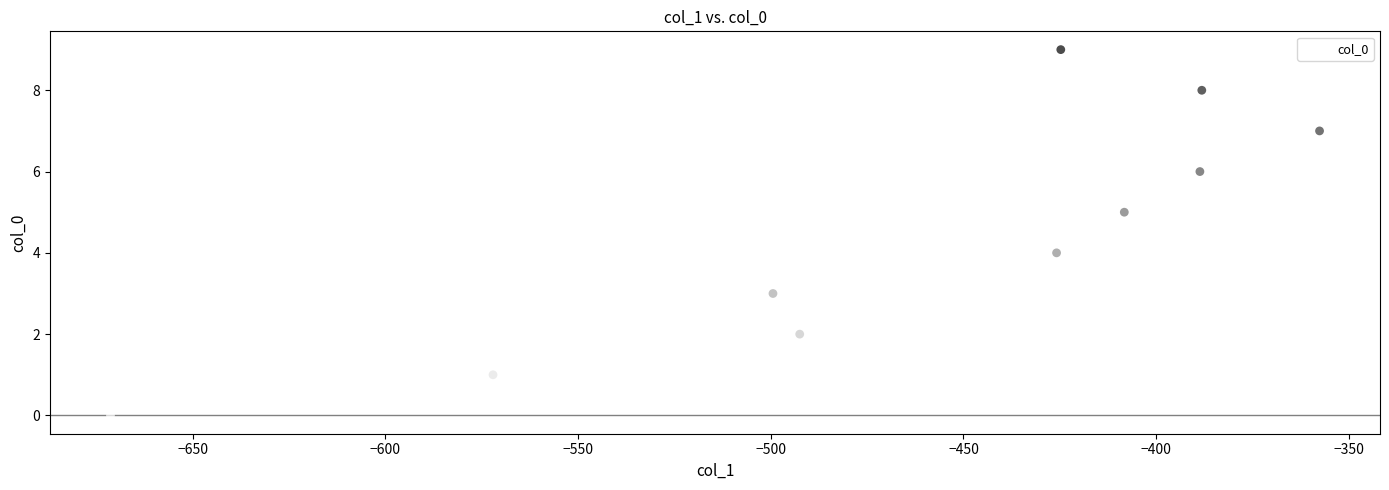

What is the range of Y values (max minus min)?

9